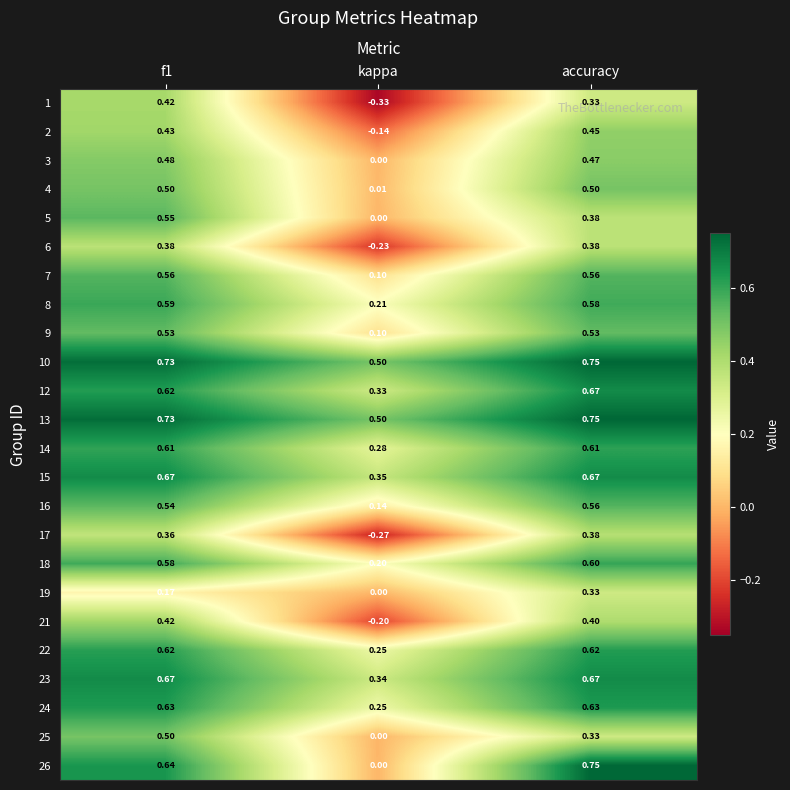

Which label corresponds to the largest value in the chart?

accuracy